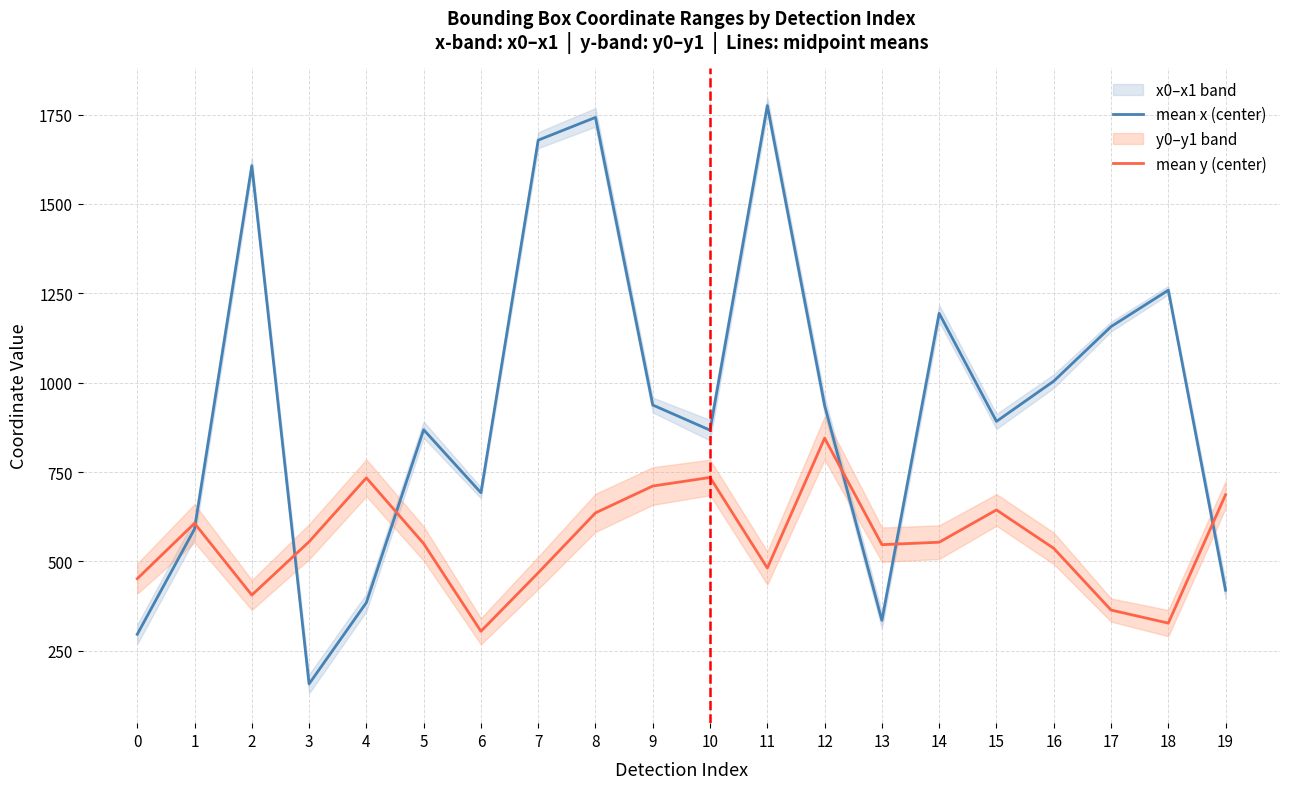

At which category does mean x (center) reach its first local valley?

3